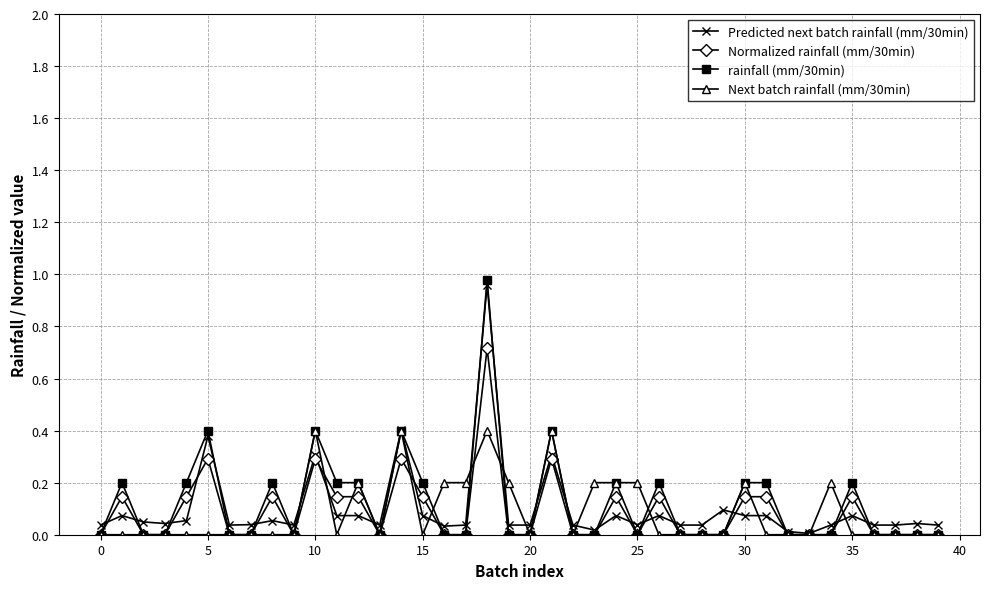

True or false: Normalized rainfall (mm/30min) has more than 0 interior local peaks.

True